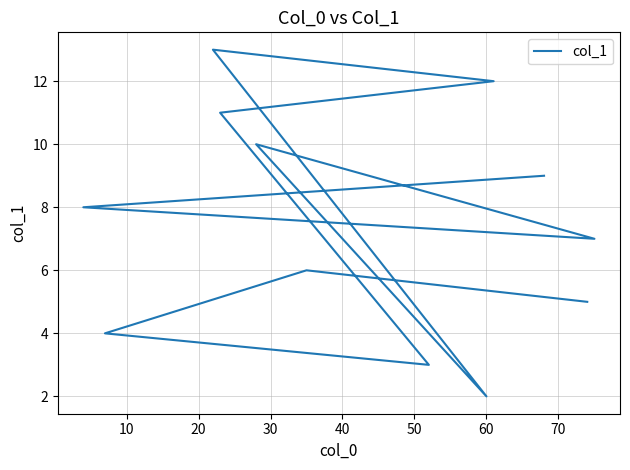

What is the value of the 3rd point from the left?

4.0